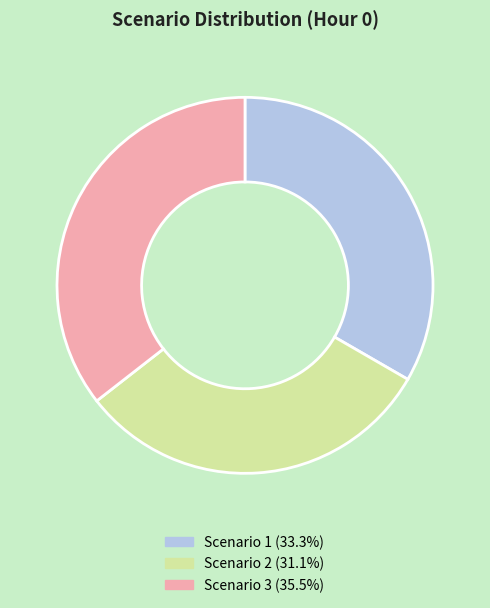

Is it true that Scenario 2 is 20% of the pie?

False